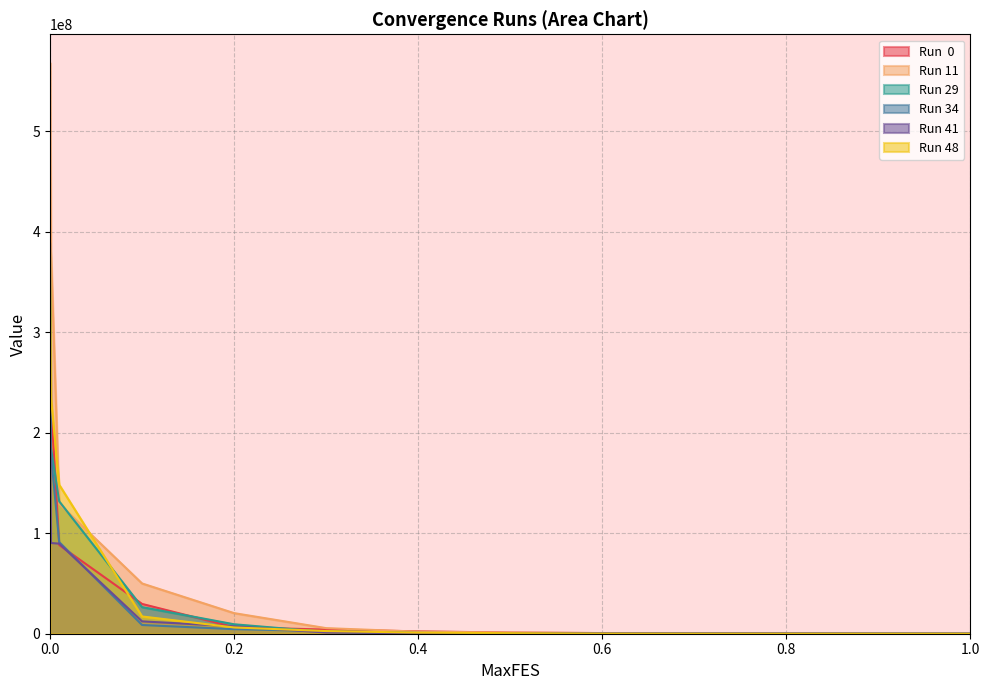

Rank the series by their maximum value, from lowest to highest.

Run 29, Run 41, Run  0, Run 48, Run 34, Run 11